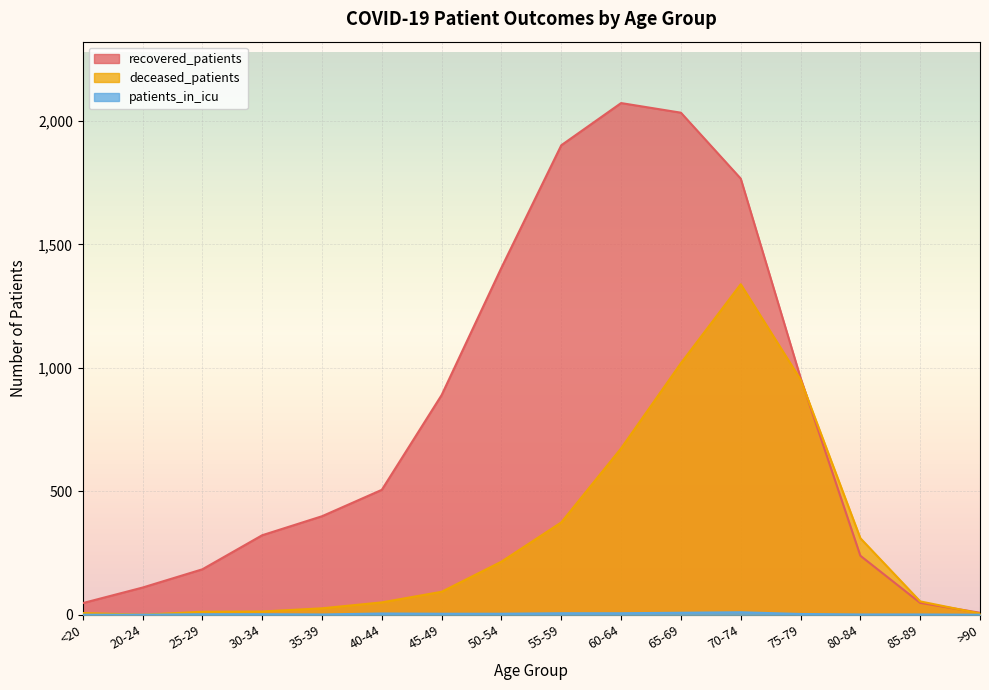

Rank the categories by deceased_patients value from highest to lowest.

70-74, 65-69, 75-79, 60-64, 55-59, 80-84, 50-54, 45-49, 85-89, 40-44, 35-39, 30-34, 25-29, <20, >90, 20-24